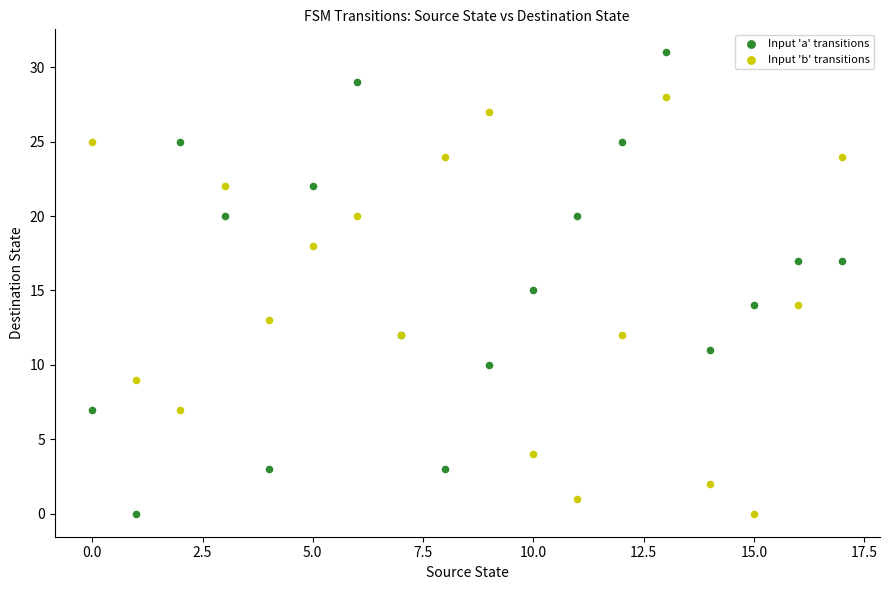

Which series reaches the maximum Y coordinate?

Input 'a' transitions